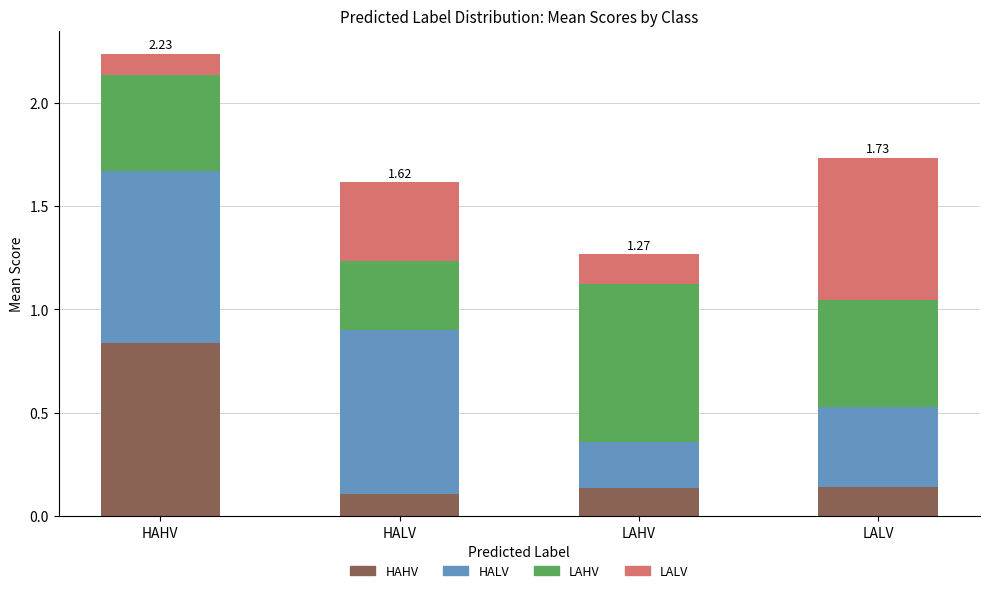

What is the difference between the maximum and minimum values in the HAHV series?

0.7